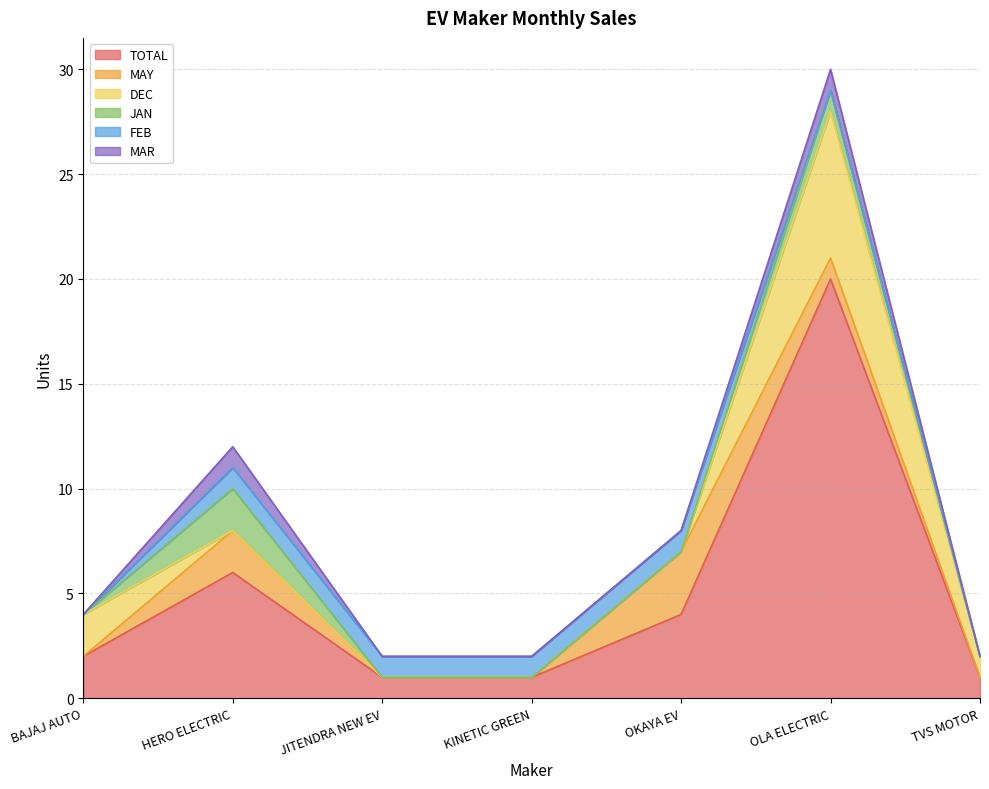

Between OLA ELECTRIC and BAJAJ AUTO, which is larger?

OLA ELECTRIC